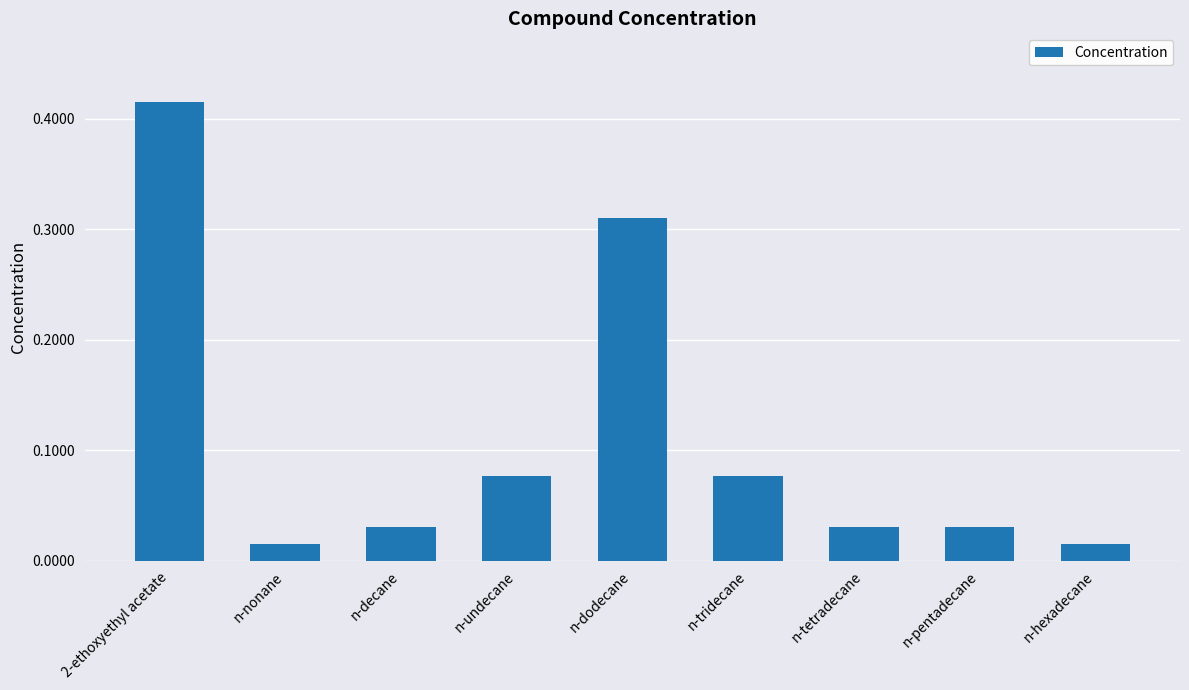

What is the label of the 9th bar from the right?

2-ethoxyethyl acetate